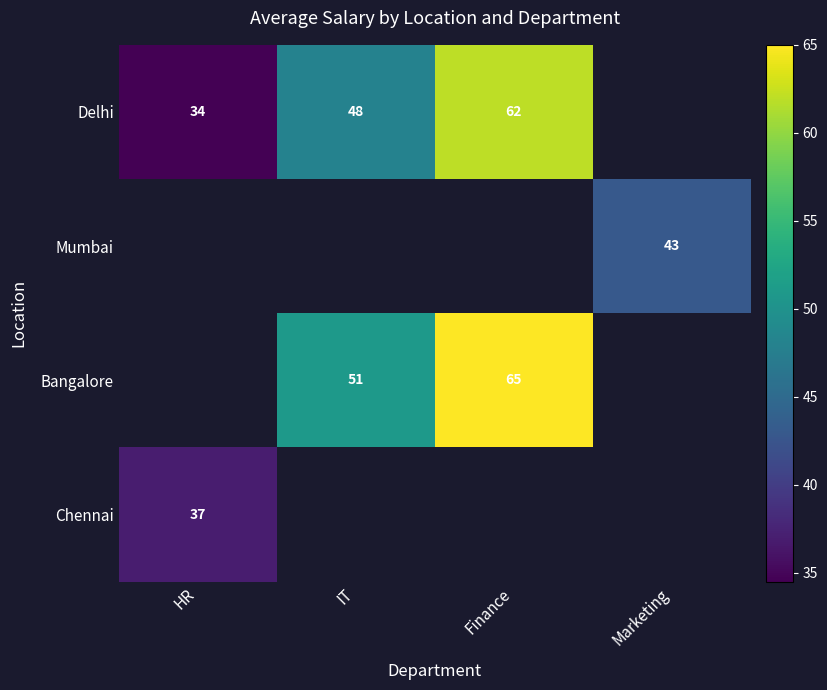

True or false: Delhi has a value of 101.1 at Finance.

False